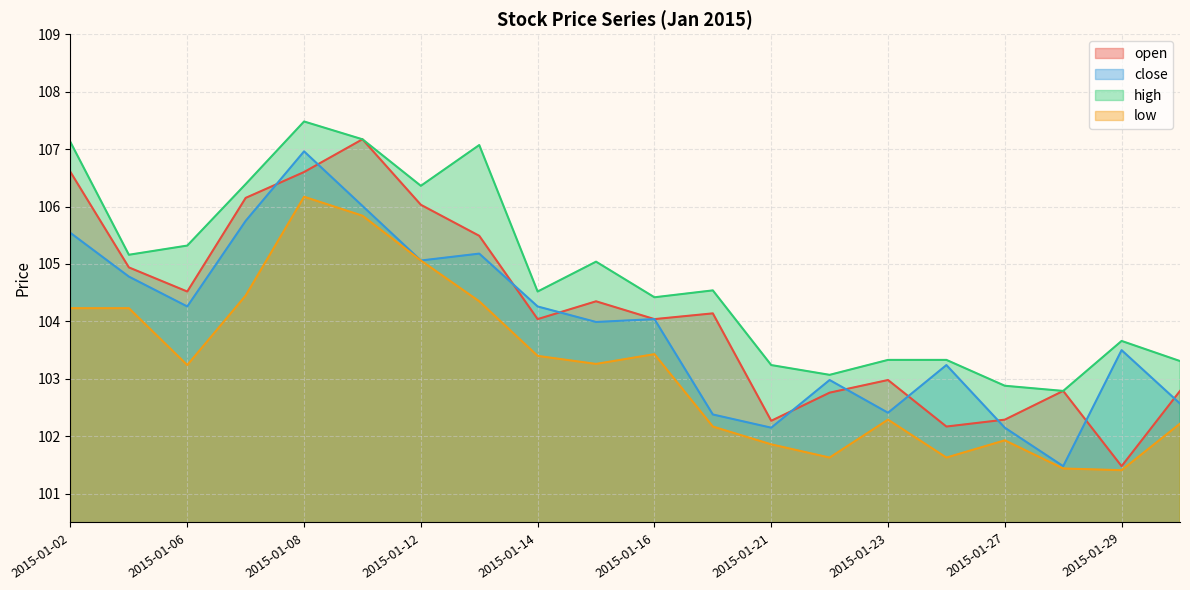

At which label does close first exceed 104?

2015-01-02